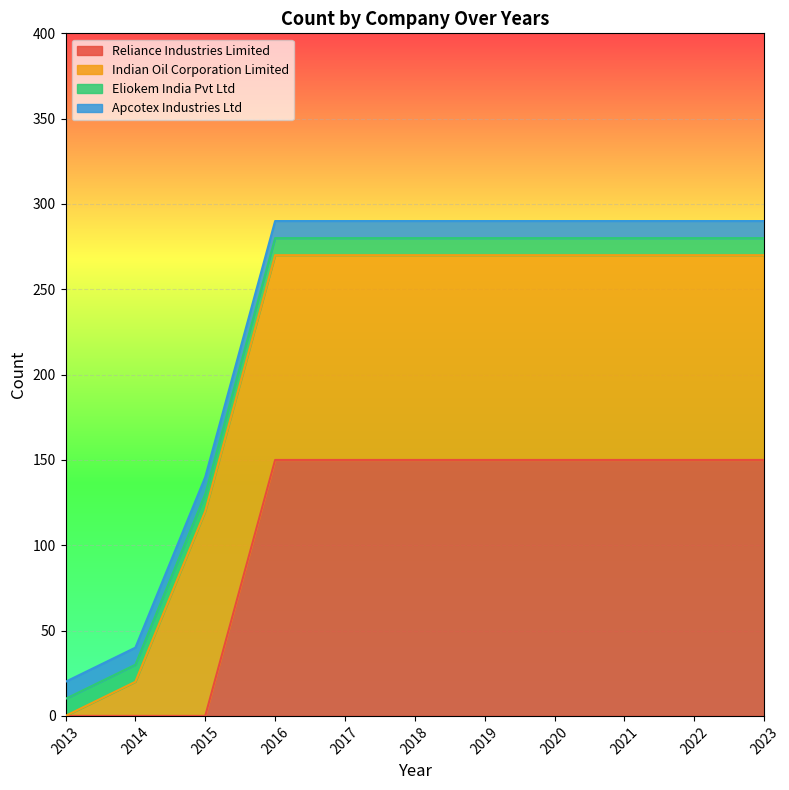

Is it true that Indian Oil Corporation Limited equals 120 at 2023?

True